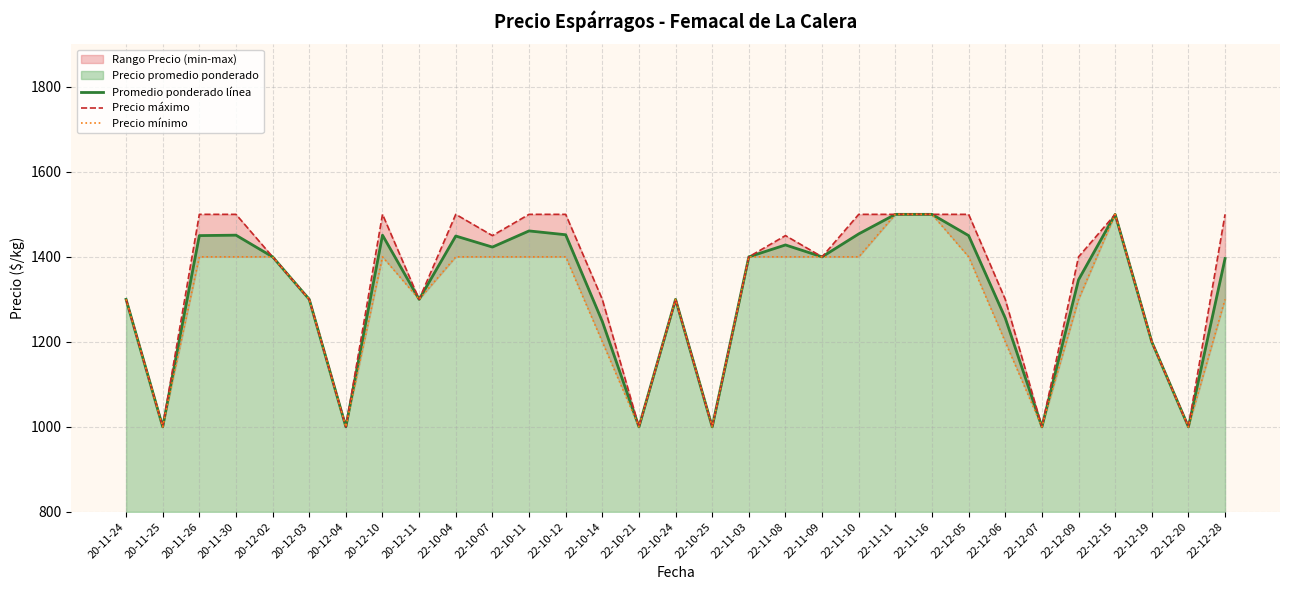

True or false: Precio mínimo and Promedio ponderado línea cross at least once.

False